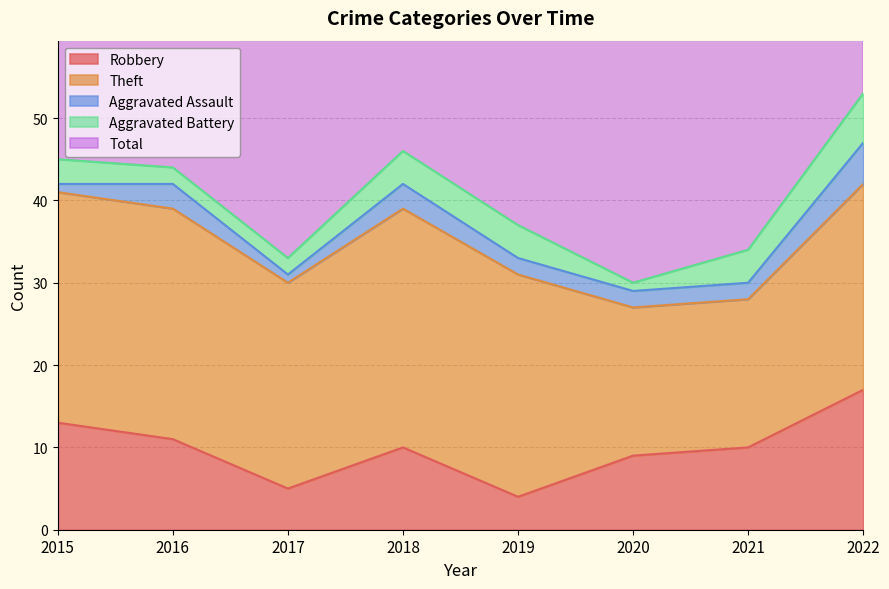

Between 2017 and 2020, which series saw the biggest shift?

Theft